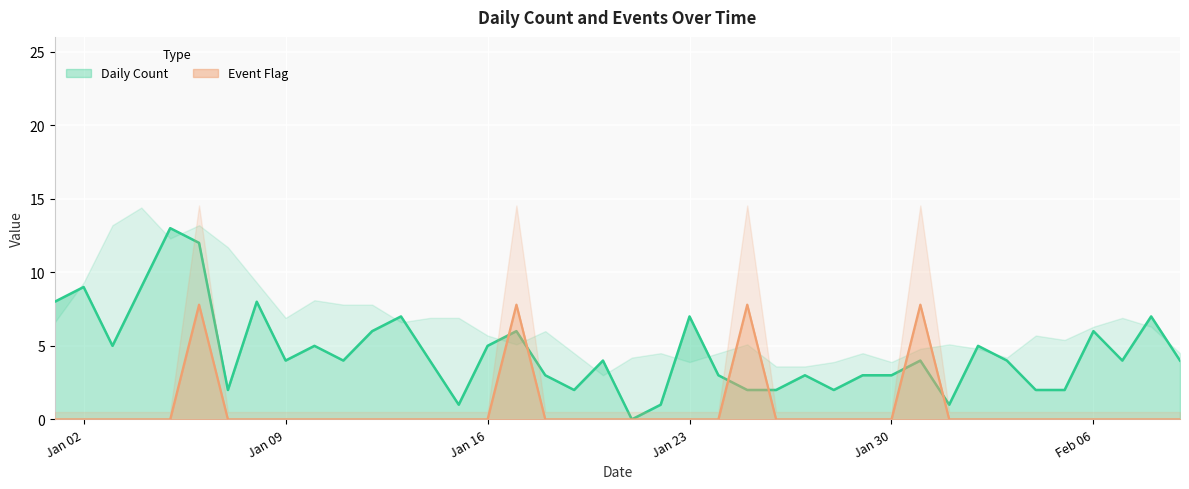

The value of Daily Count at Jan 30 is 4.9. True or false?

False